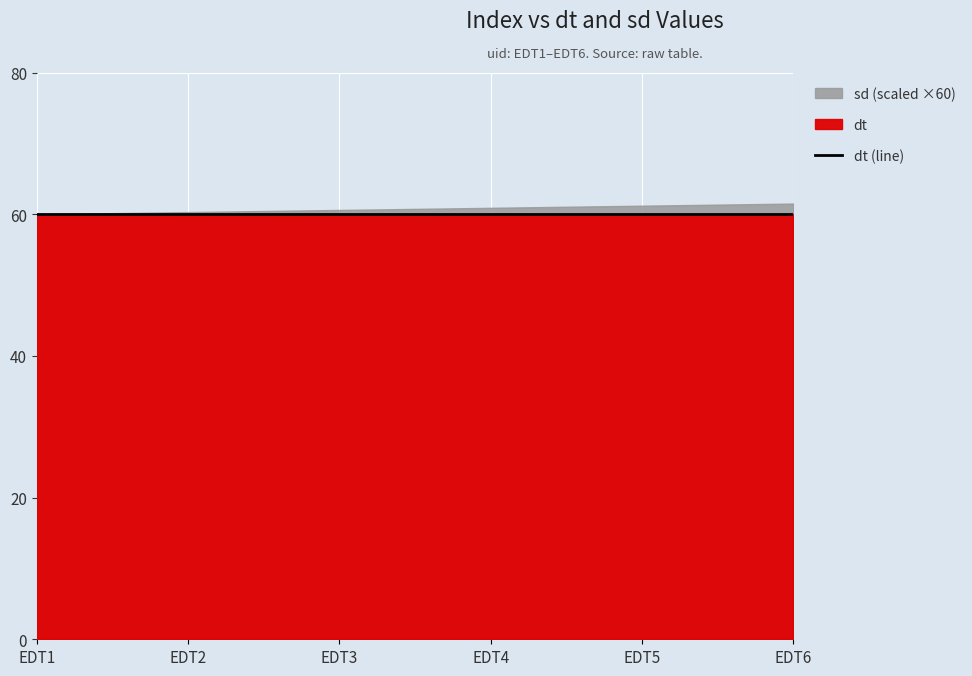

Where is sd nearest to the value 1?

EDT1